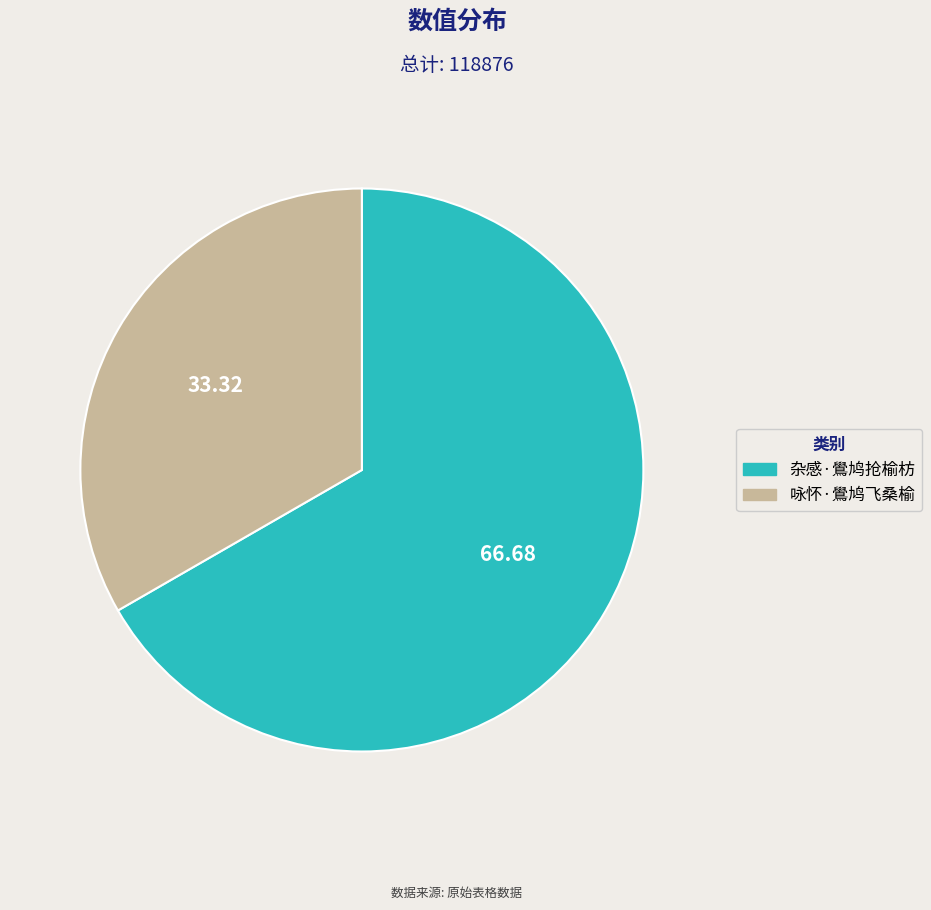

What is the ratio of the value at 杂感·鷽鸠抢榆枋 to the value at 咏怀·鷽鸠飞桑榆?

2.0